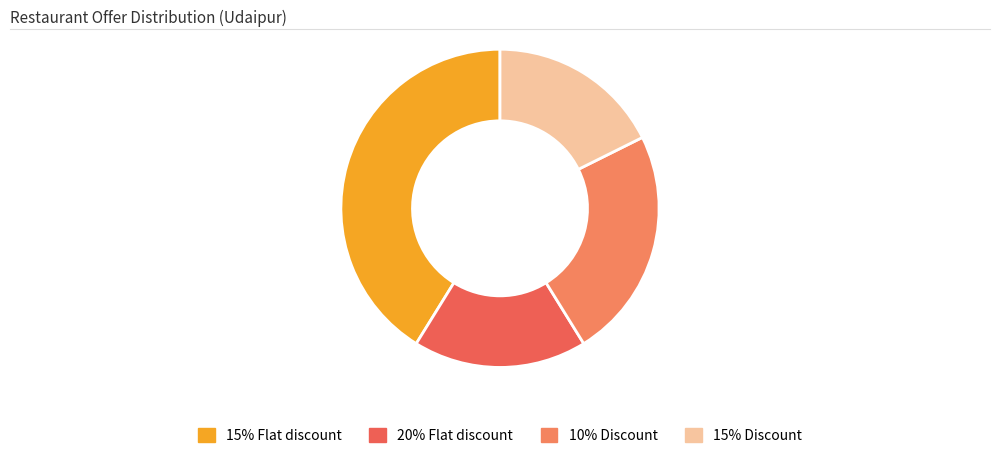

Rank the categories by value from lowest to highest.

20% Flat discount, 15% Discount, 10% Discount, 15% Flat discount